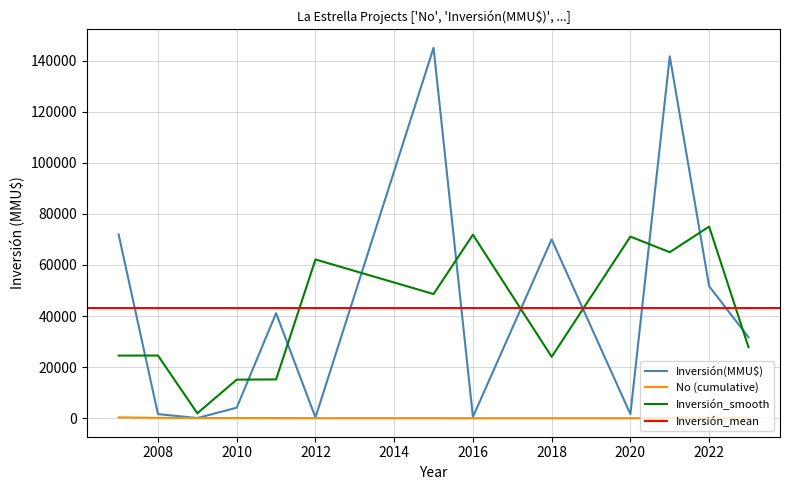

Which series ends up on top after the final intersection of Inversión_smooth and Inversión(MMU$)?

Inversión(MMU$)